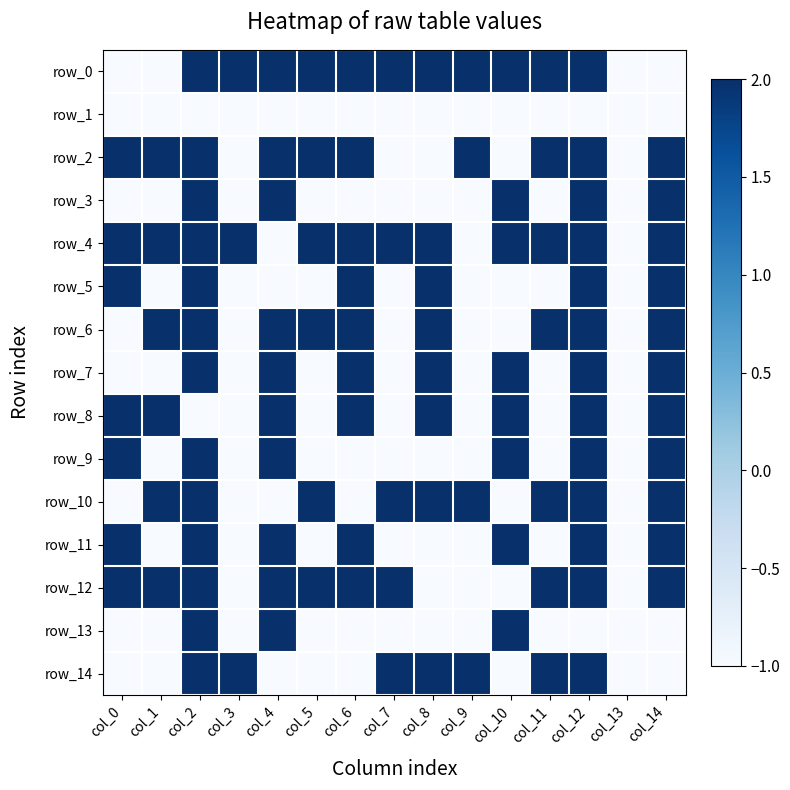

The value of row_10 at col_2 is 2. True or false?

True